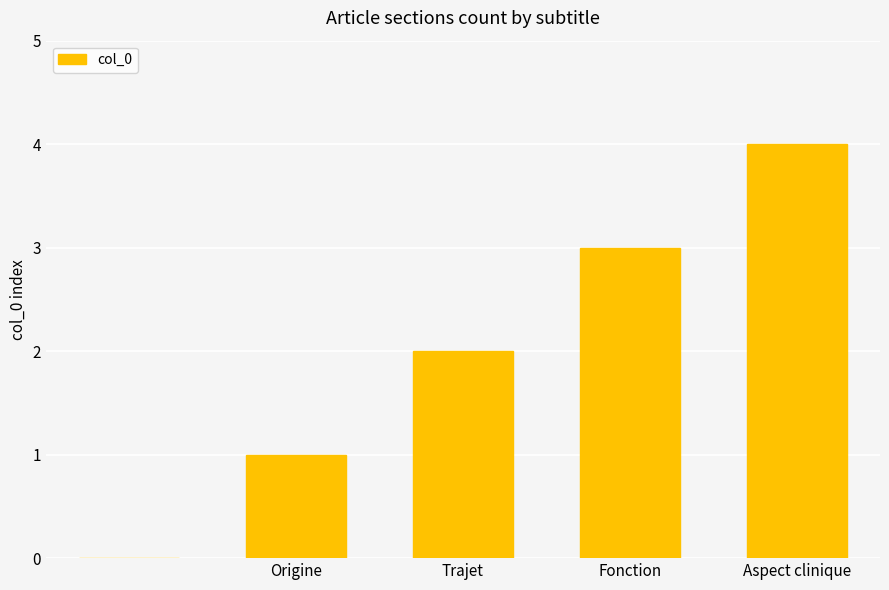

What is the maximum value shown in the chart?

4